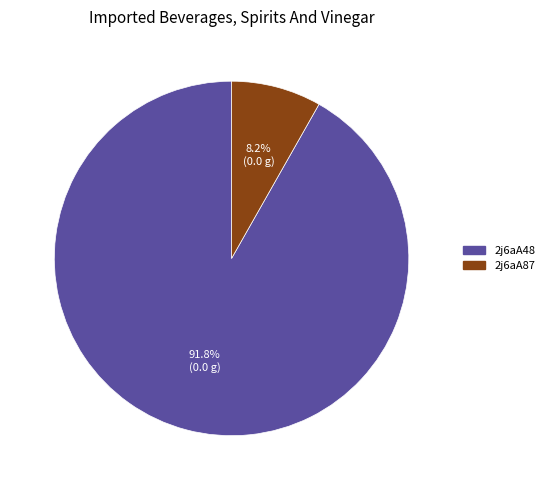

What percentage is the 2j6aA87 slice, to the nearest percent?

8%